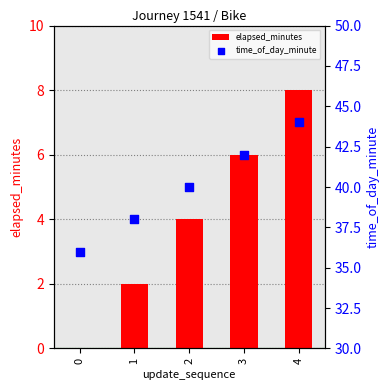

What are all the series names shown in the legend?

elapsed_minutes, time_of_day_minute